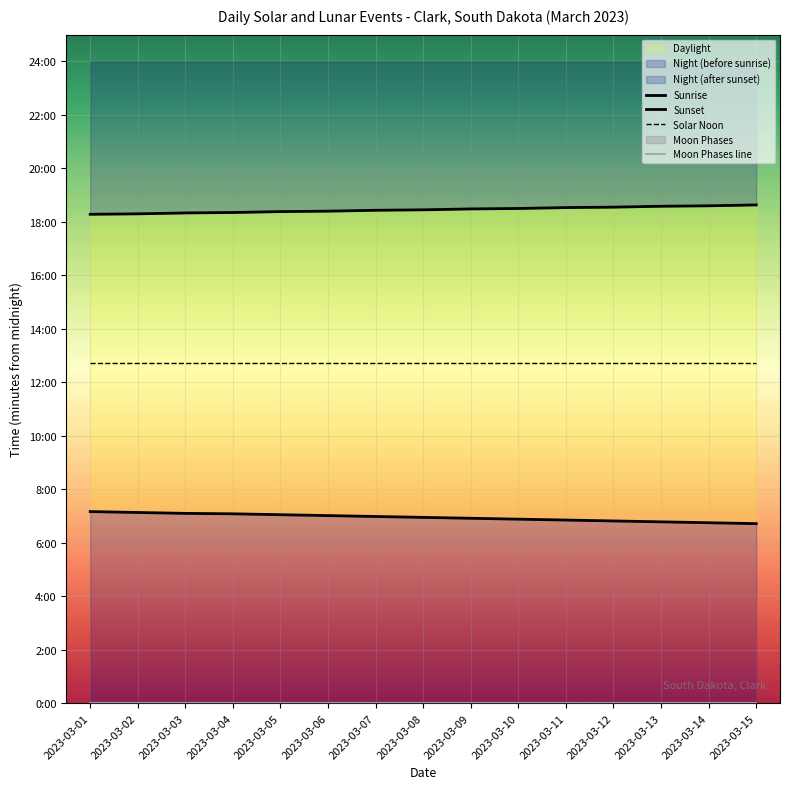

Is it true that Sunrise equals 602 at 2023-03-03?

False